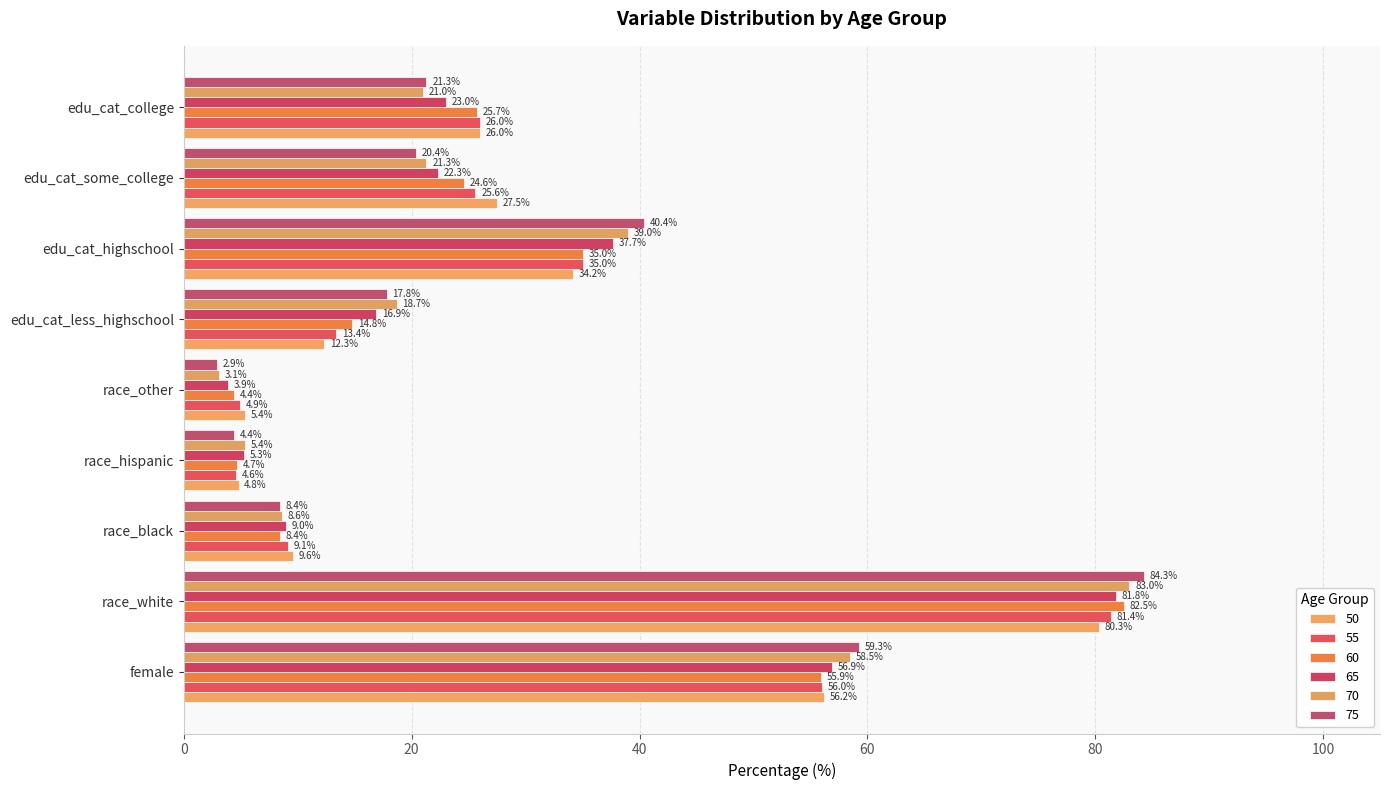

Reading right to left, what are all the values shown in this chart?

50: edu_cat_college=26.0	edu_cat_some_college=27.5	edu_cat_highschool=34.2	edu_cat_less_highschool=12.3	race_other=5.4	race_hispanic=4.8	race_black=9.6	race_white=80.3	female=56.2
55: edu_cat_college=26.0	edu_cat_some_college=25.6	edu_cat_highschool=35.0	edu_cat_less_highschool=13.4	race_other=4.9	race_hispanic=4.6	race_black=9.1	race_white=81.4	female=56.0
60: edu_cat_college=25.7	edu_cat_some_college=24.6	edu_cat_highschool=35.0	edu_cat_less_highschool=14.8	race_other=4.4	race_hispanic=4.7	race_black=8.4	race_white=82.5	female=55.9
65: edu_cat_college=23.0	edu_cat_some_college=22.3	edu_cat_highschool=37.7	edu_cat_less_highschool=16.9	race_other=3.9	race_hispanic=5.3	race_black=9.0	race_white=81.8	female=56.9
70: edu_cat_college=21.0	edu_cat_some_college=21.3	edu_cat_highschool=39.0	edu_cat_less_highschool=18.7	race_other=3.1	race_hispanic=5.4	race_black=8.6	race_white=83.0	female=58.5
75: edu_cat_college=21.3	edu_cat_some_college=20.4	edu_cat_highschool=40.4	edu_cat_less_highschool=17.8	race_other=2.9	race_hispanic=4.4	race_black=8.4	race_white=84.3	female=59.3